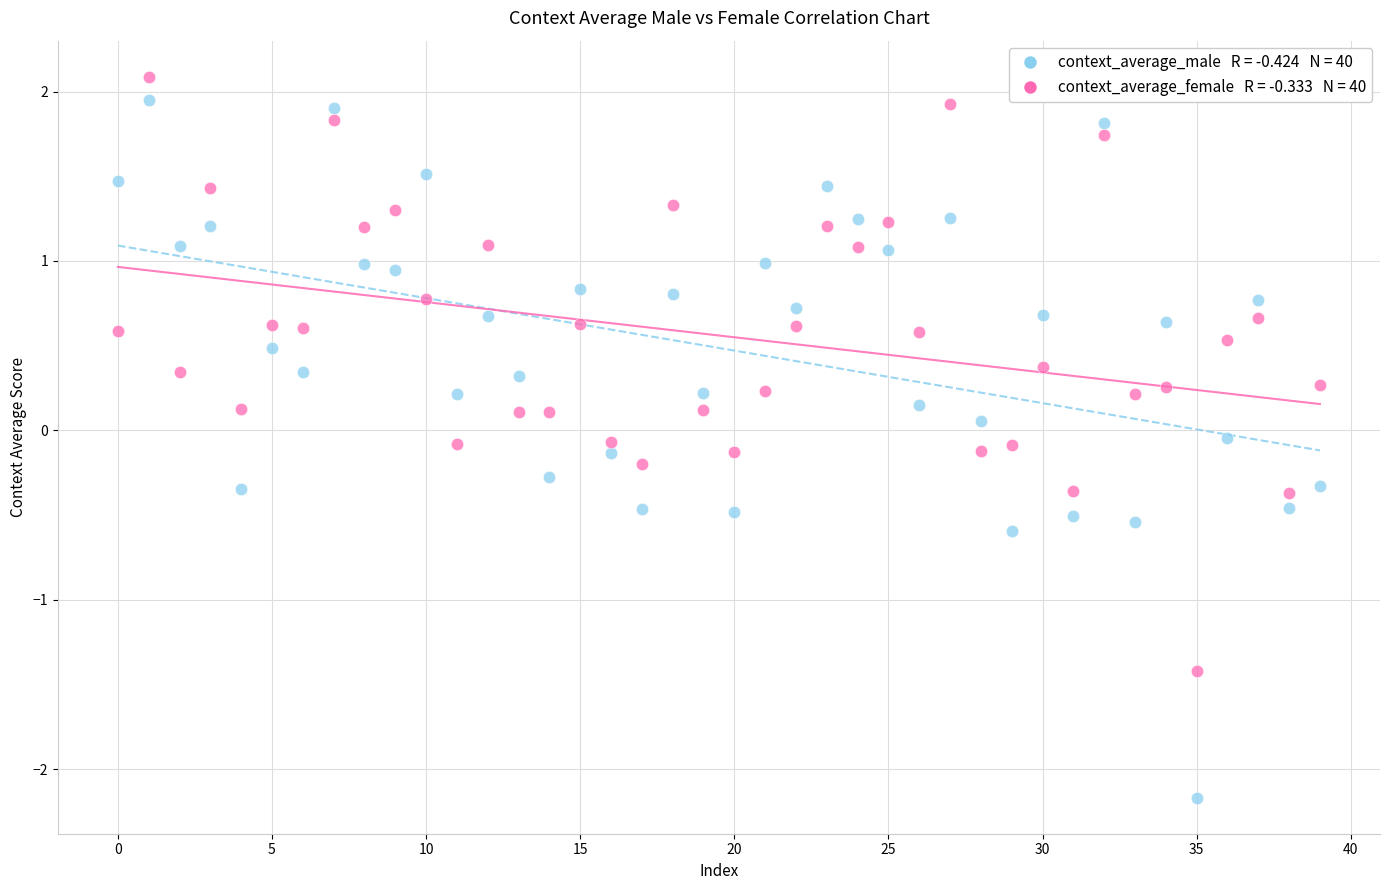

Count the number of points in this scatter plot.

80